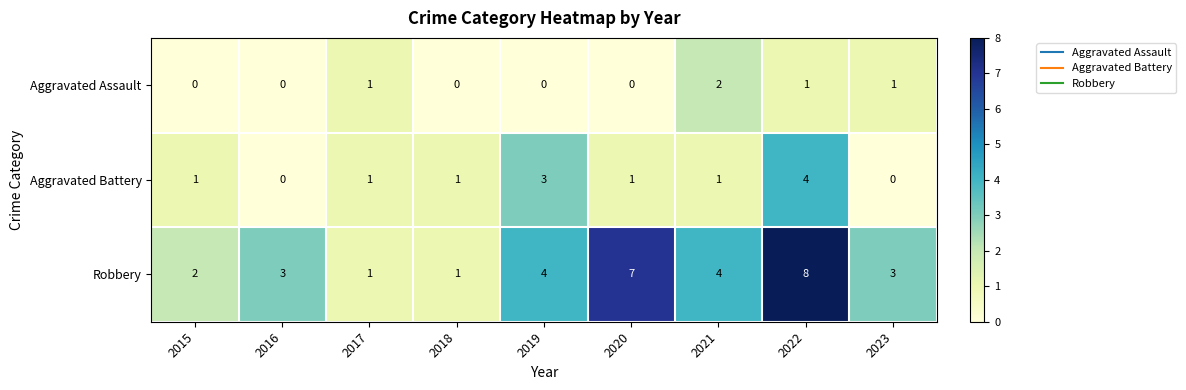

Count the Aggravated Battery values in the range 1 to 2.

5